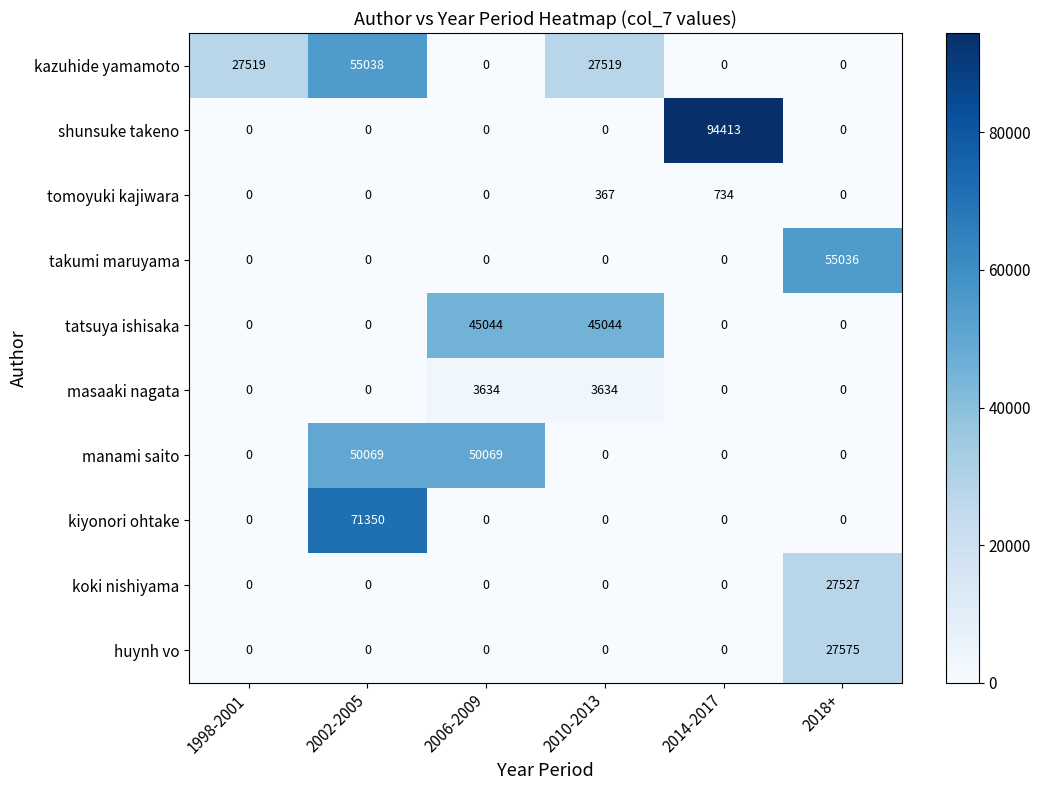

Rank the series by their maximum value, from highest to lowest.

shunsuke takeno, kiyonori ohtake, kazuhide yamamoto, takumi maruyama, manami saito, tatsuya ishisaka, huynh vo, koki nishiyama, masaaki nagata, tomoyuki kajiwara